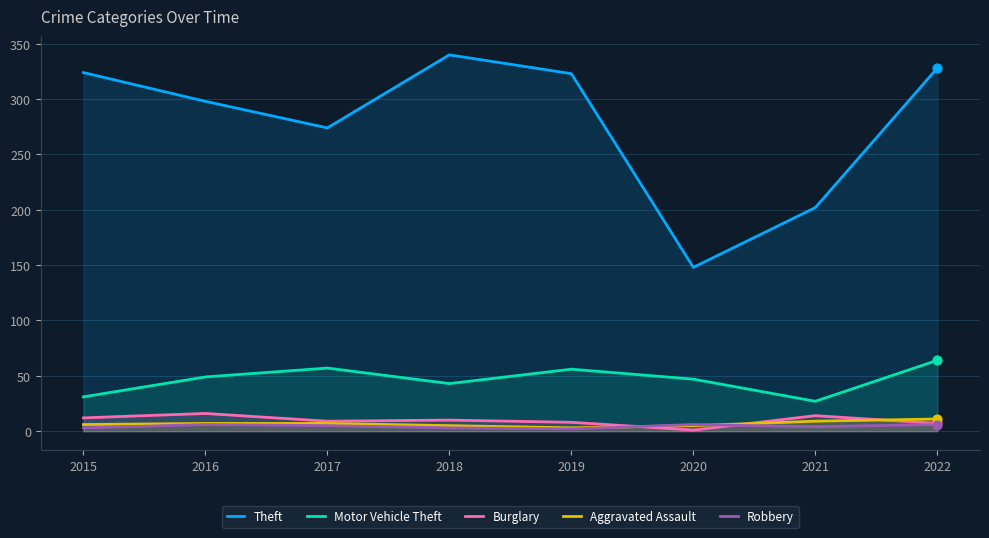

Which series has the largest total across all categories?

Theft